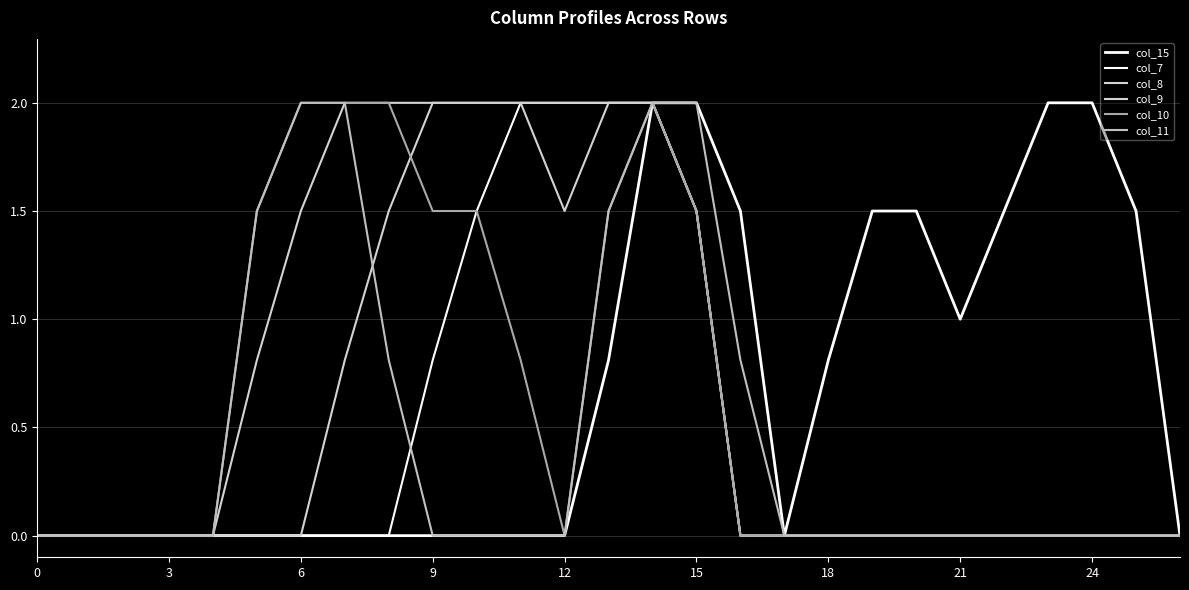

How many lines are shown in the chart?

6